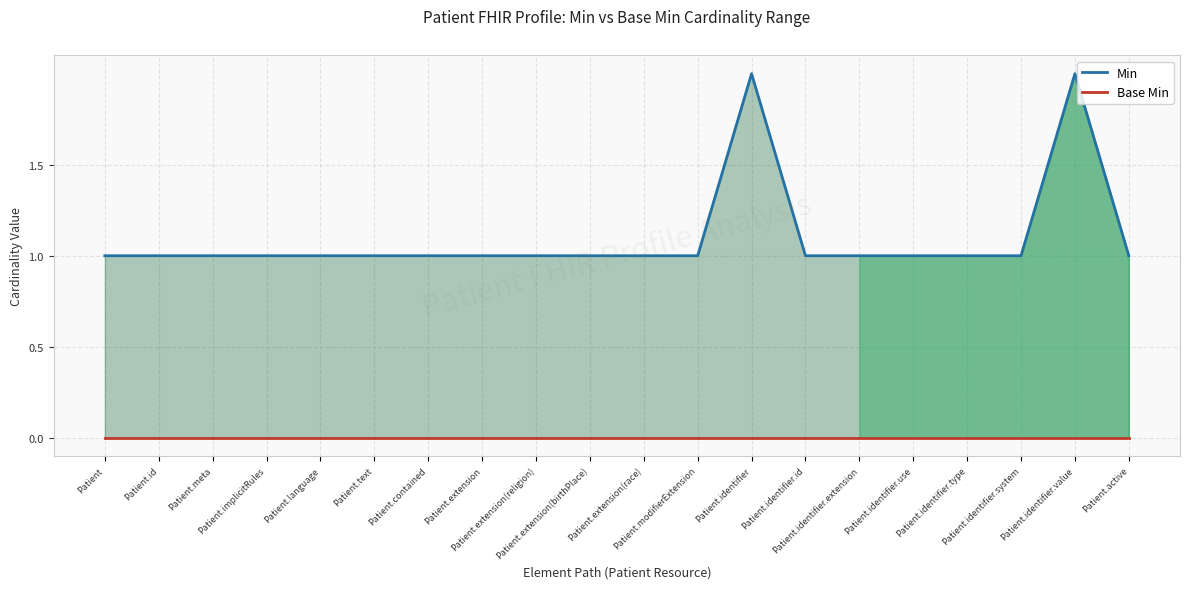

True or false: Min and Base Min intersect in this chart.

False